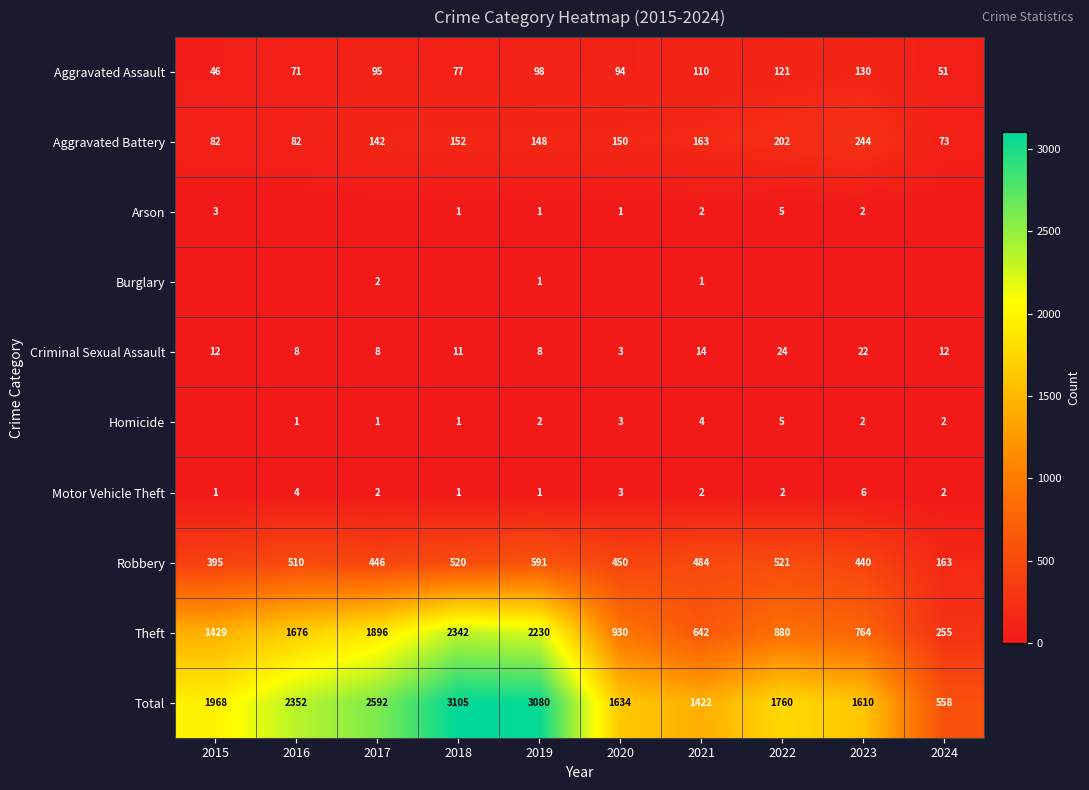

Which category has the highest value across all series?

2018